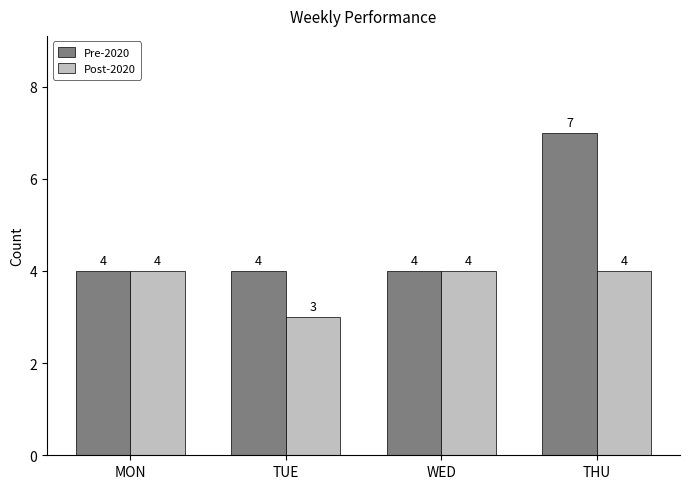

How many values in the Post-2020 series are below 4?

1